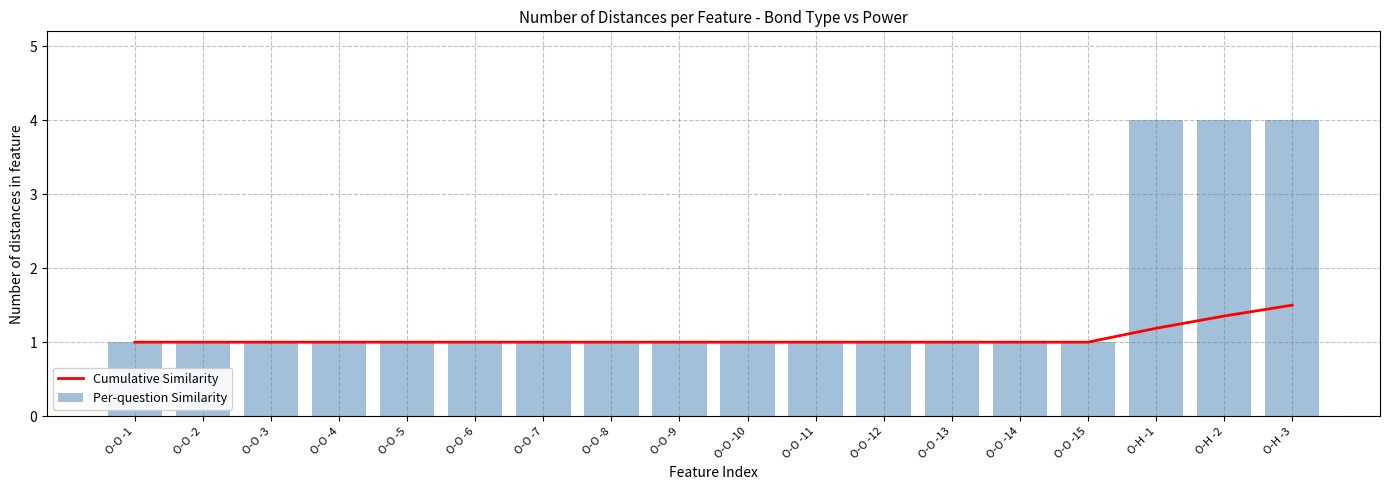

True or false: Cumulative Similarity has a value of 1.4 at O-O -1.

False